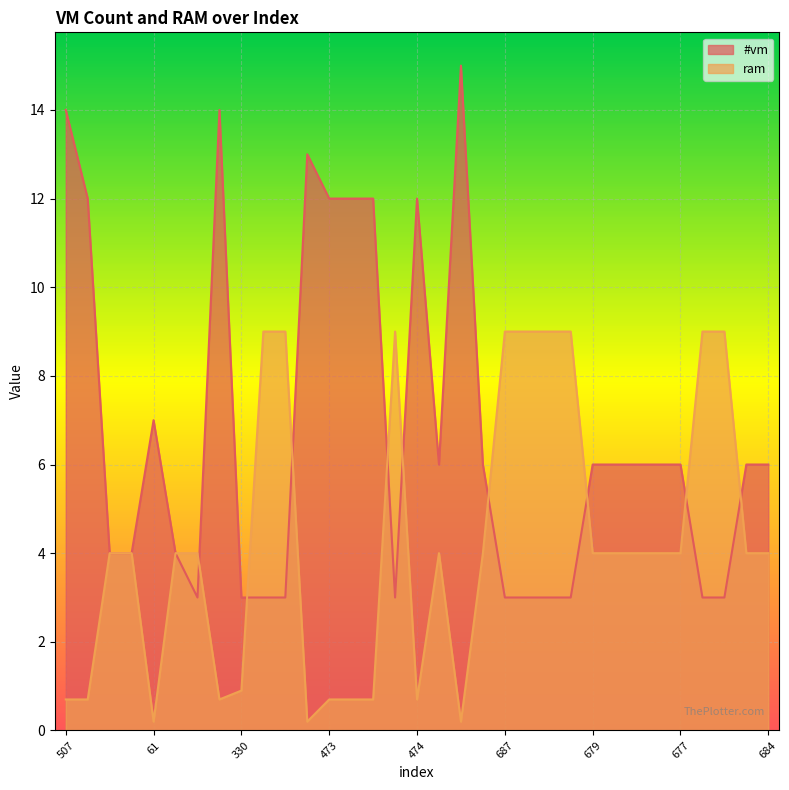

The #vm series shows 3.2 at 677. True or false?

False